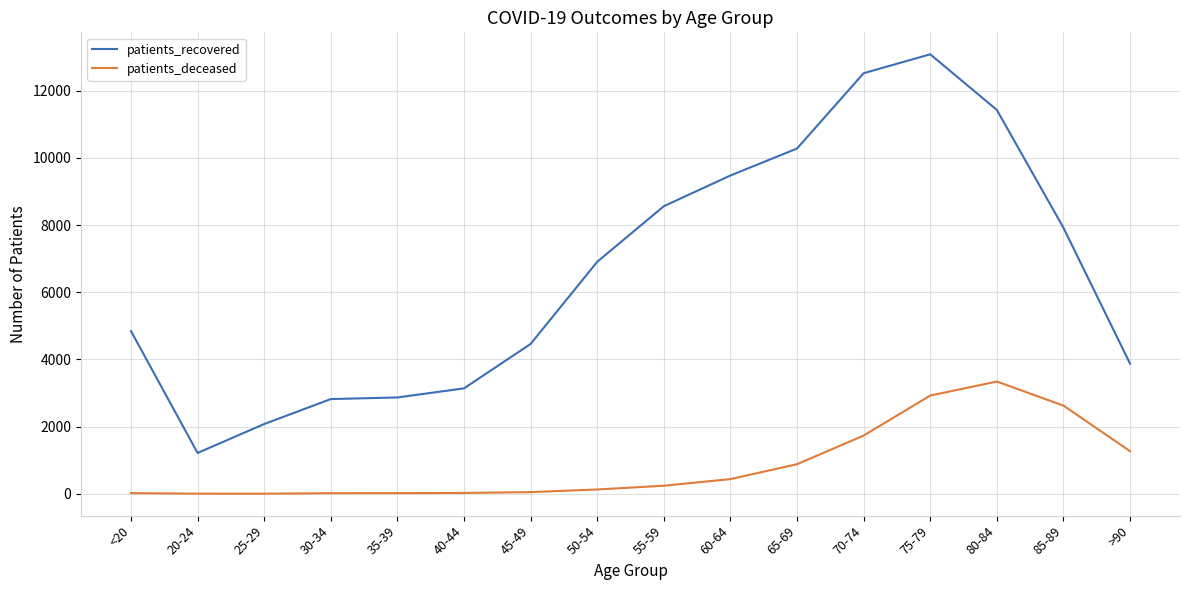

True or false: patients_deceased and patients_recovered intersect in this chart.

False